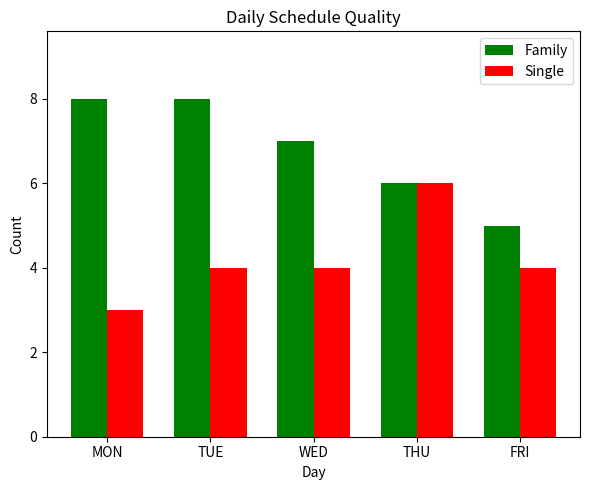

What is the sum of the Family values at TUE and FRI?

13